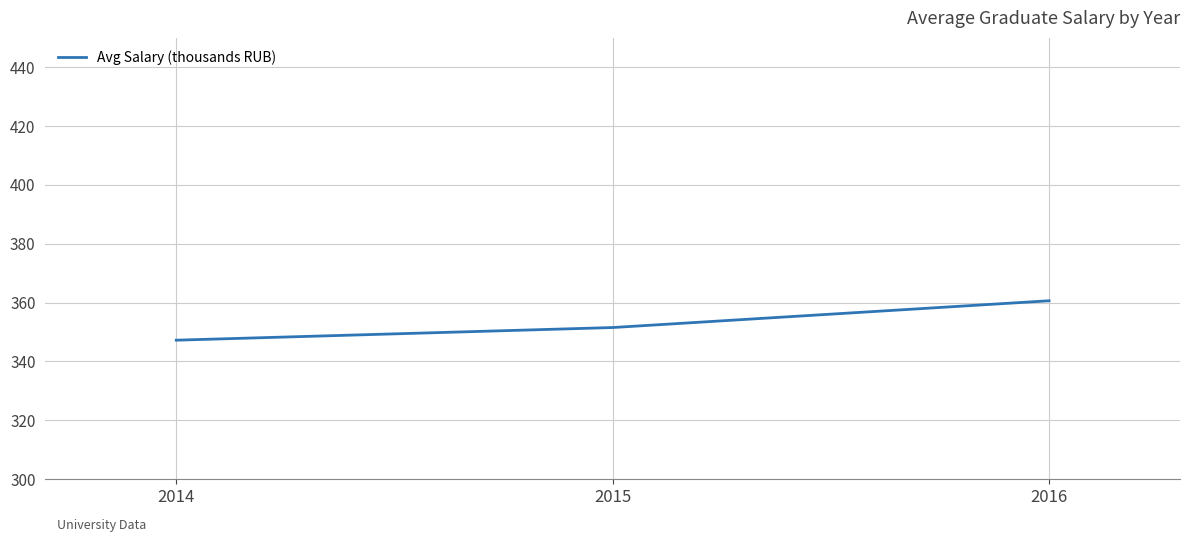

At which category does the chart reach its peak across all series?

2016